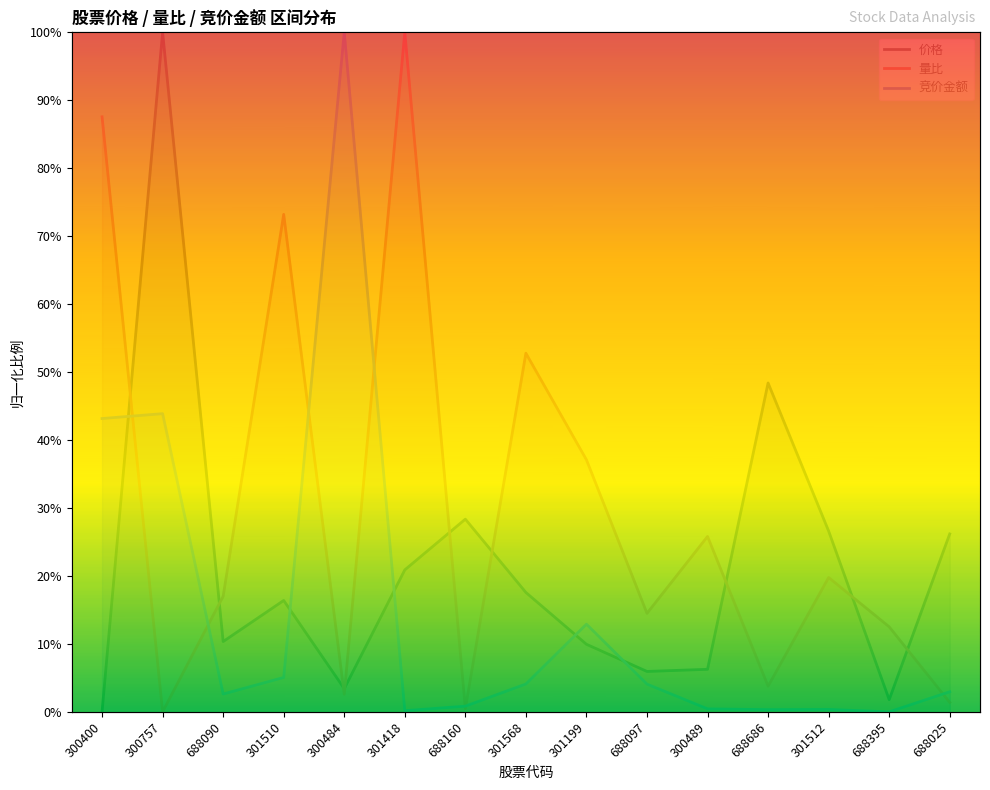

Which category has the highest value across all series?

300757